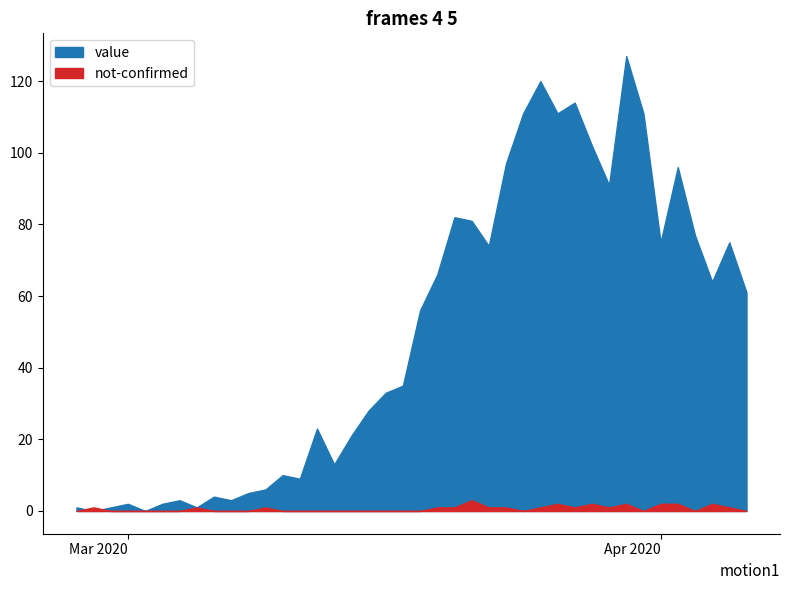

How many intersections are there between value and not-confirmed?

2